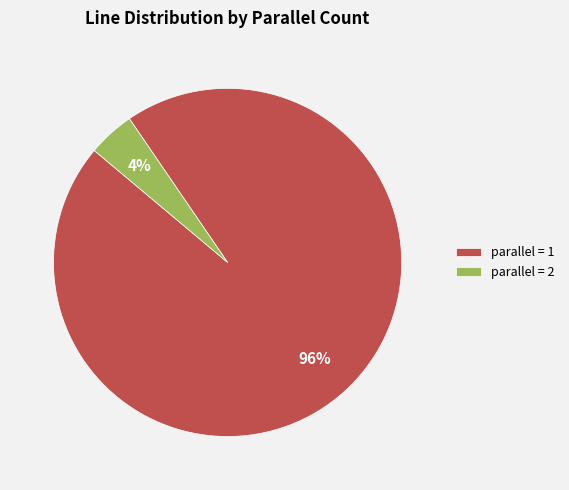

Which category has the smallest portion of the pie?

parallel = 2